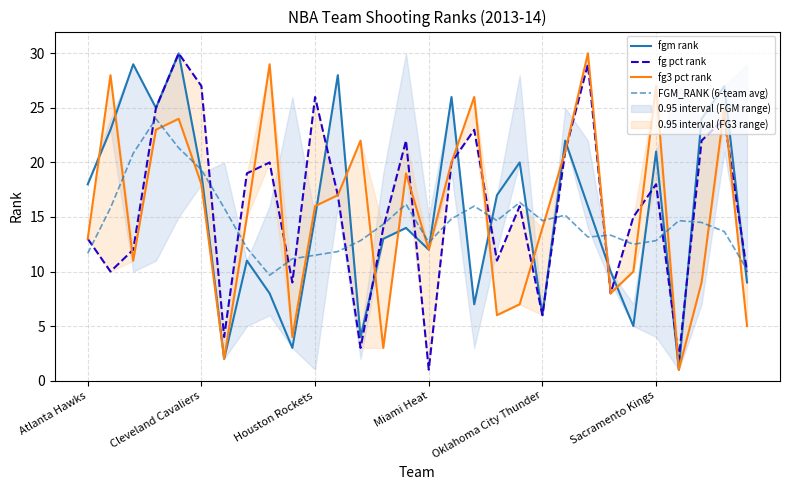

Is the value of fg pct rank at 19 greater than the value of fg3 pct rank at 28?

No